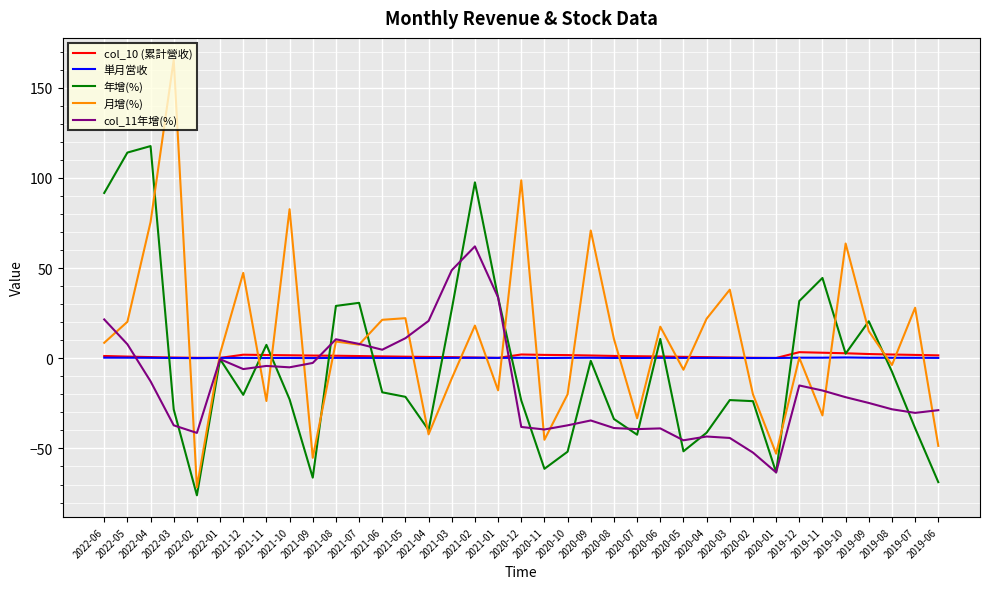

Which series has the largest total across all categories?

月增(%)